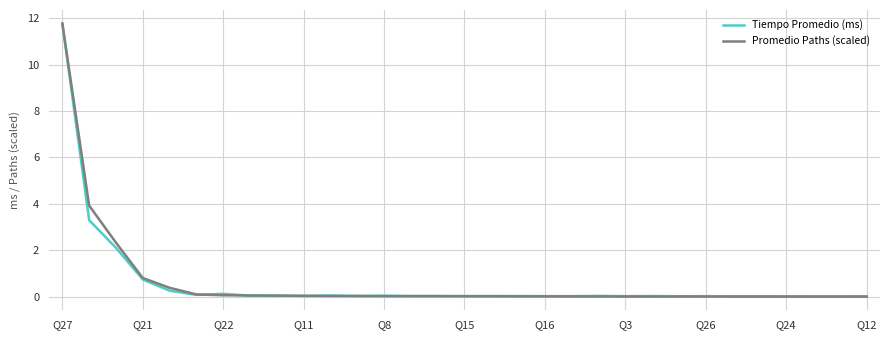

What is the average value of the Promedio Paths (scaled) series?

0.6